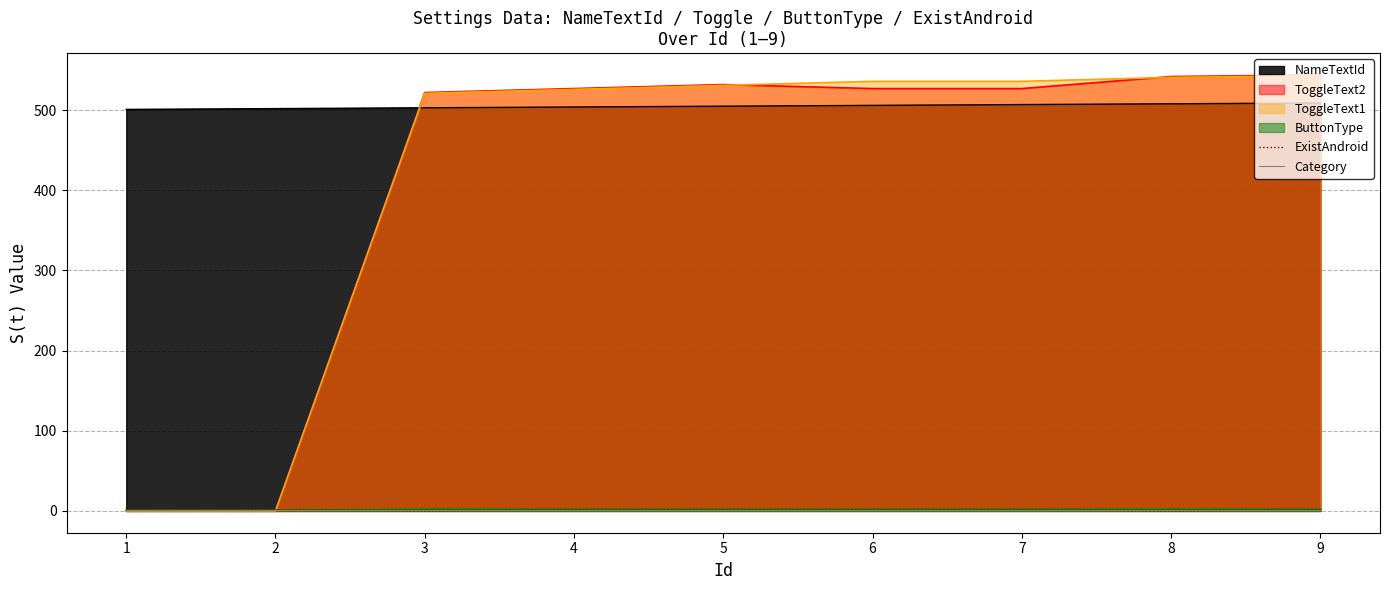

Which series has the largest total across all categories?

NameTextId